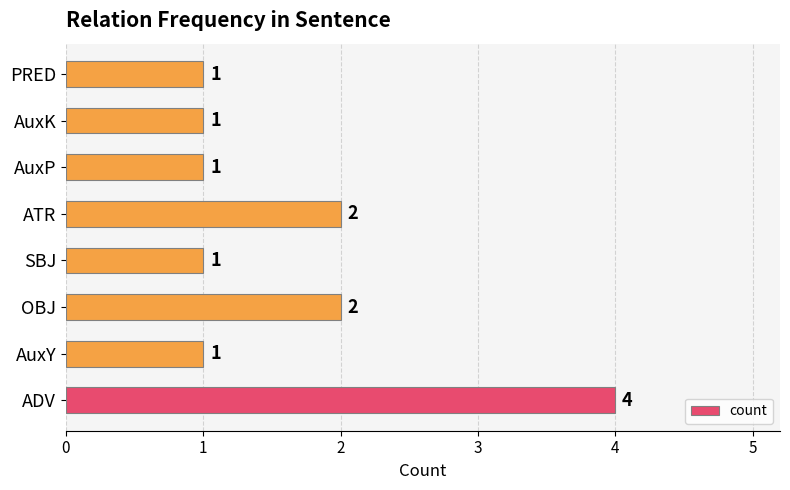

What is the maximum value shown in the chart?

4